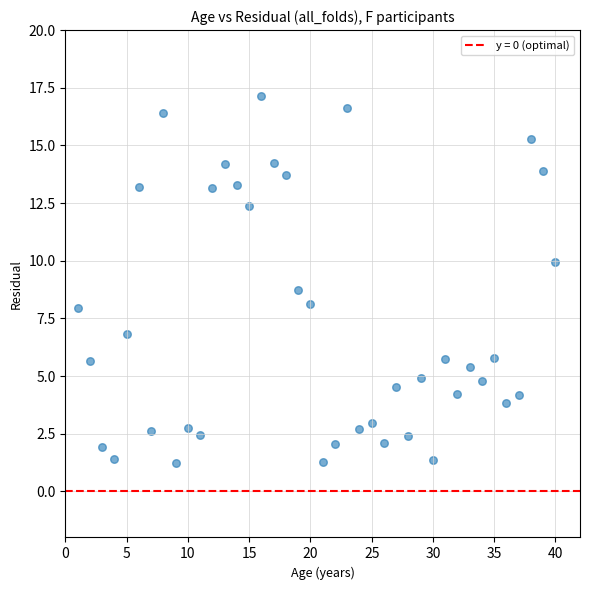

What Y value in the scatter plot is closest to 9?

8.7